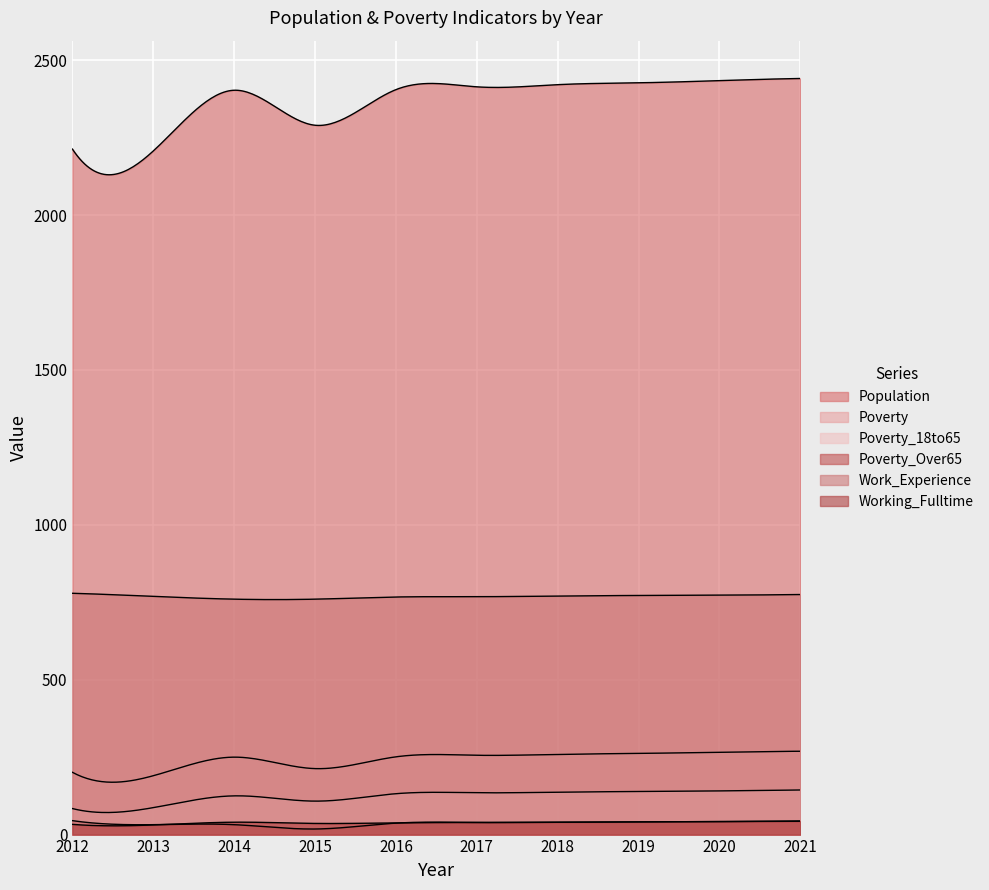

How many interior local peaks does the Poverty series have?

1